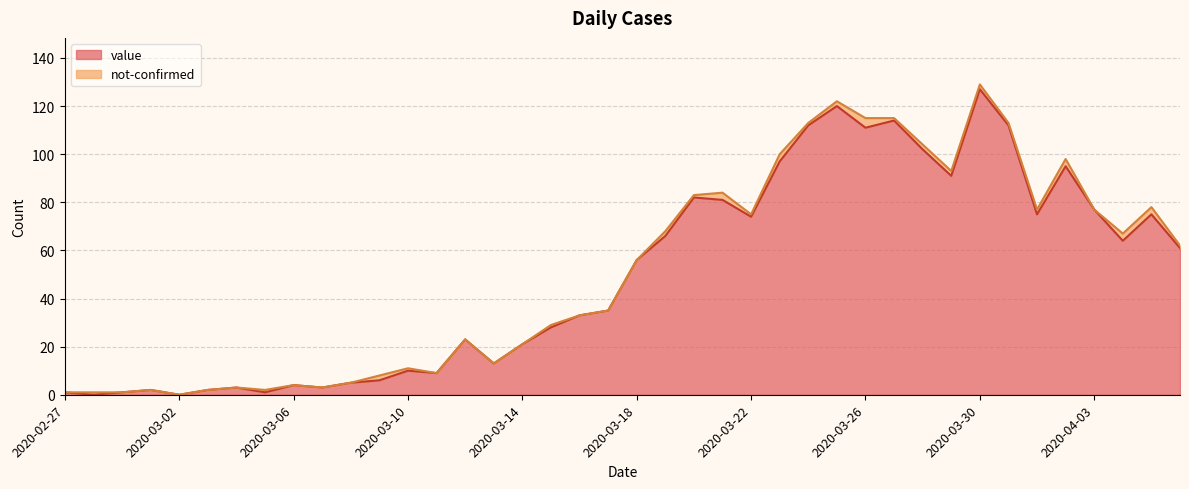

What is the value of the 17th point from the left?

21